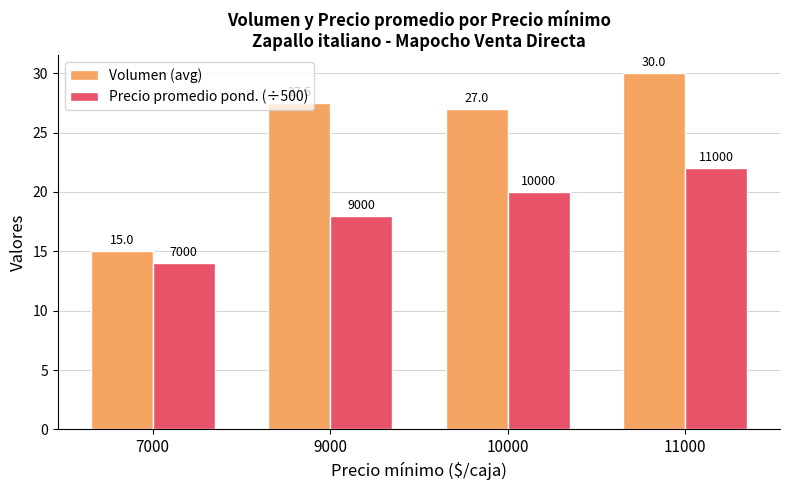

What is the maximum value shown in the chart?

30.0